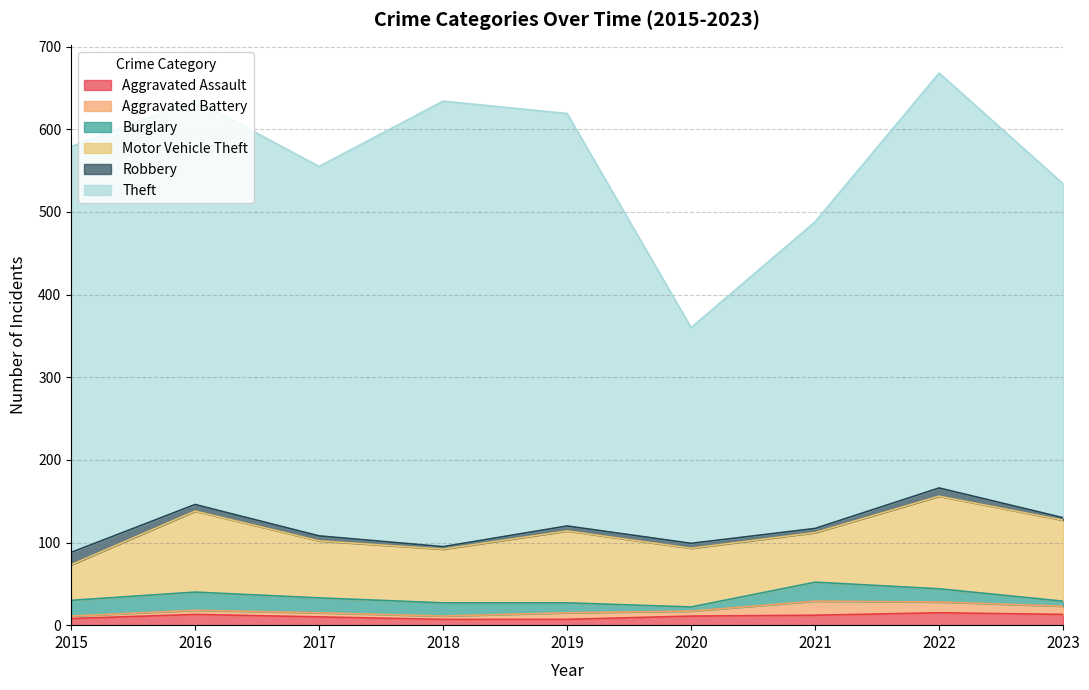

Rank the series by their maximum value, from highest to lowest.

Theft, Motor Vehicle Theft, Burglary, Aggravated Battery, Aggravated Assault, Robbery